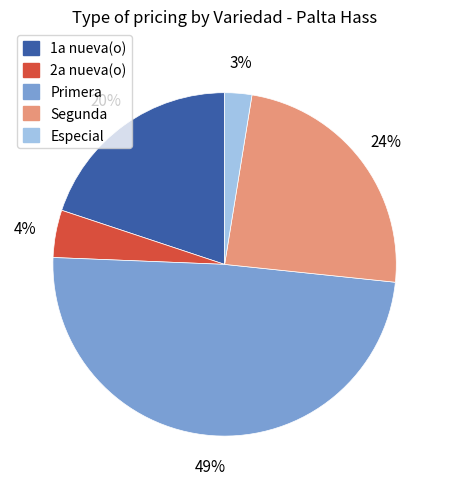

Does Especial represent more than half of the total?

No